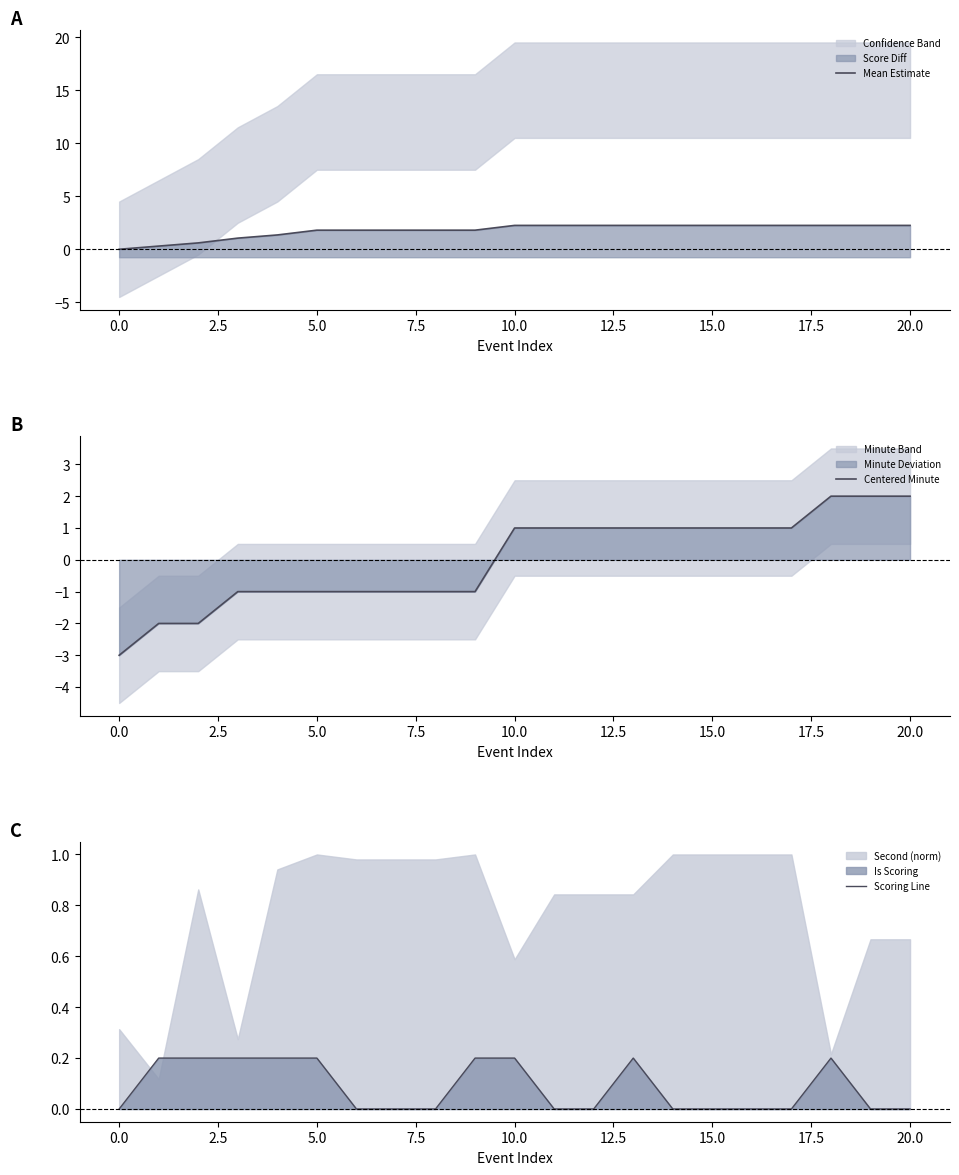

At how many categories does at least one series exceed -2?

21